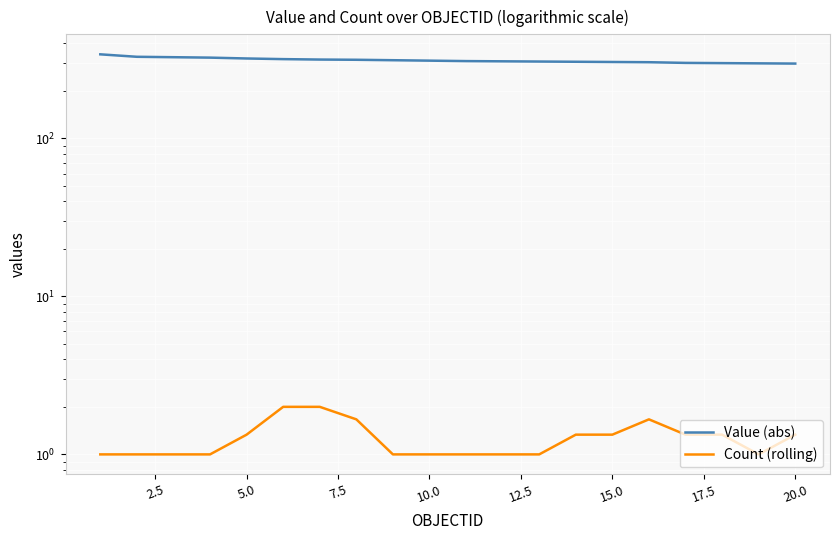

What is the value of the Count (rolling) point at the 18th from the left?

1.3